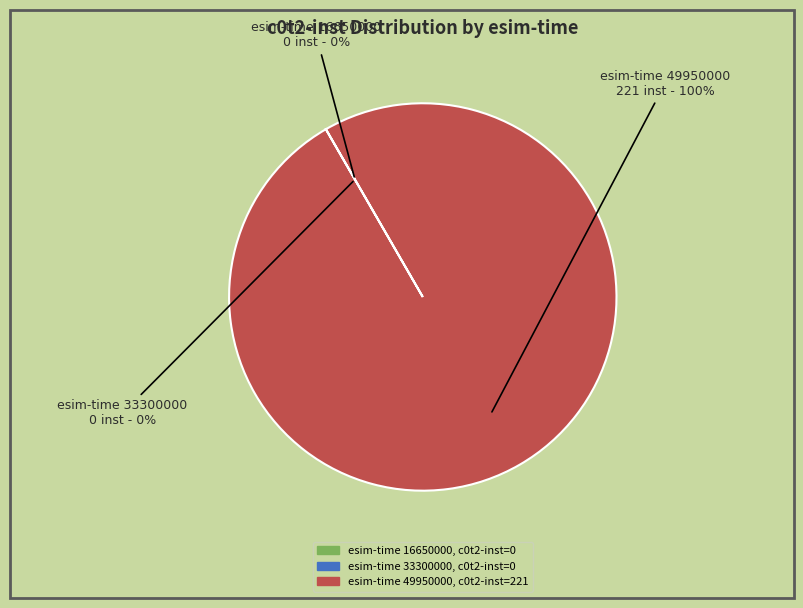

Is there any slice that represents more than half of the pie?

Yes